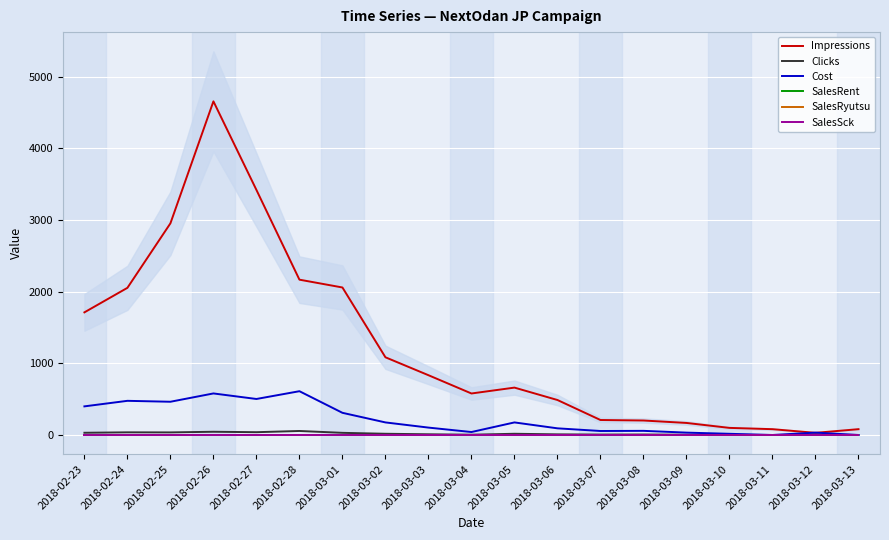

True or false: Cost and SalesSck intersect in this chart.

False